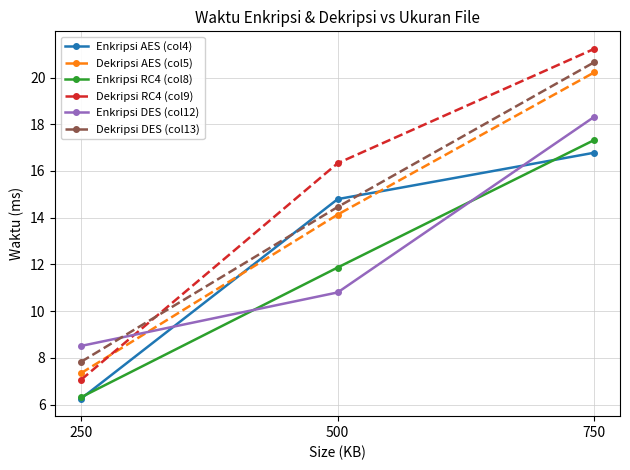

Reading left to right, transcribe all the data shown in this chart.

Enkripsi AES (col4): 6.3	14.8	16.8
Dekripsi AES (col5): 7.3	14.1	20.2
Enkripsi RC4 (col8): 6.3	11.9	17.3
Dekripsi RC4 (col9): 7.1	16.3	21.2
Enkripsi DES (col12): 8.5	10.8	18.3
Dekripsi DES (col13): 7.8	14.5	20.7